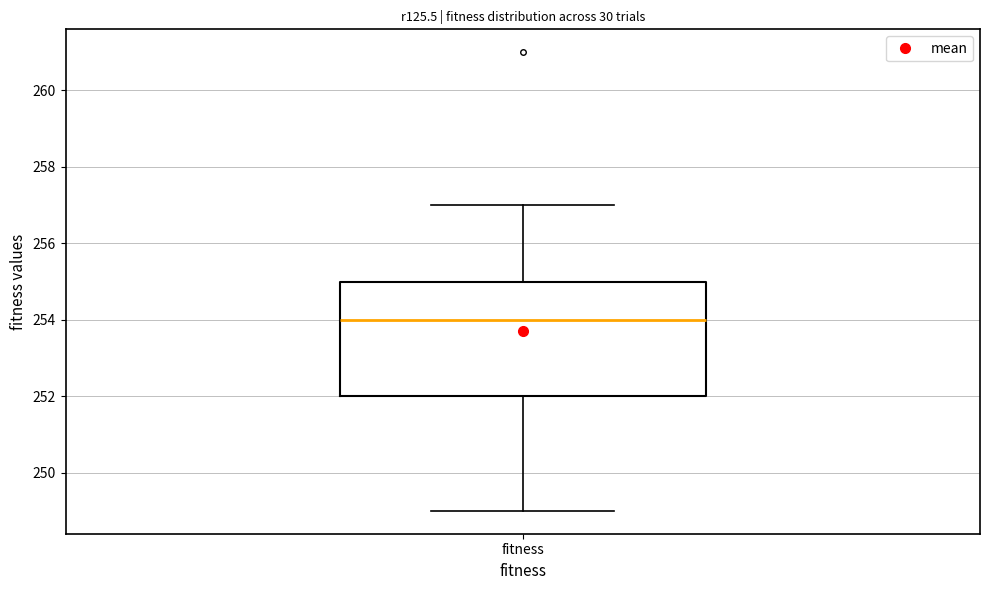

Transcribe this box plot: give where the median line is, the range the box spans, and where the two whiskers end, as read against the y-axis. The values are not printed on the chart, so give them approximately, as read against the axis.

median 254, box 252 to 255, whiskers 249 to 257